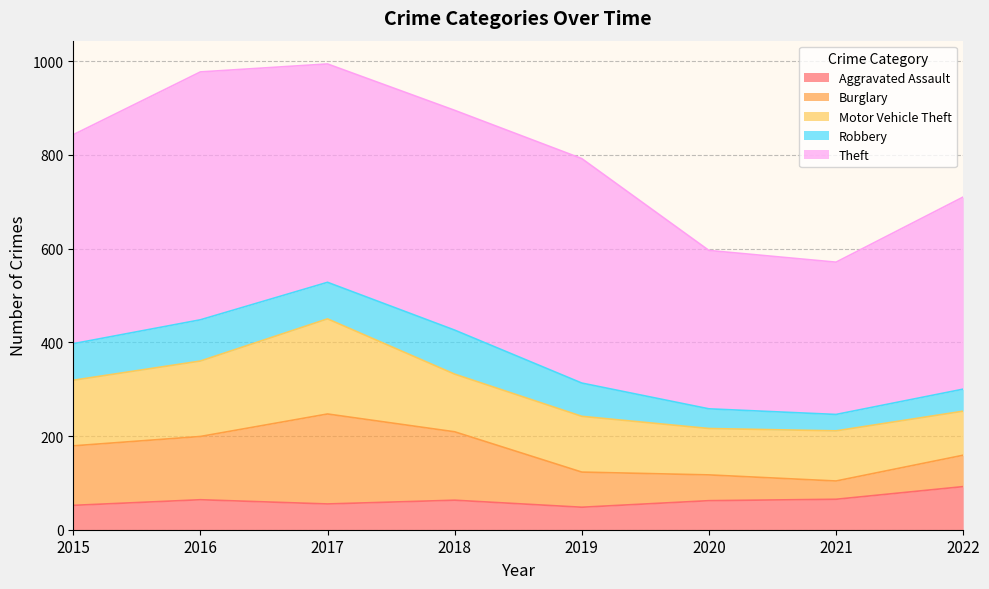

List the labels in order of Robbery value, largest first.

2018, 2016, 2015, 2017, 2019, 2022, 2020, 2021